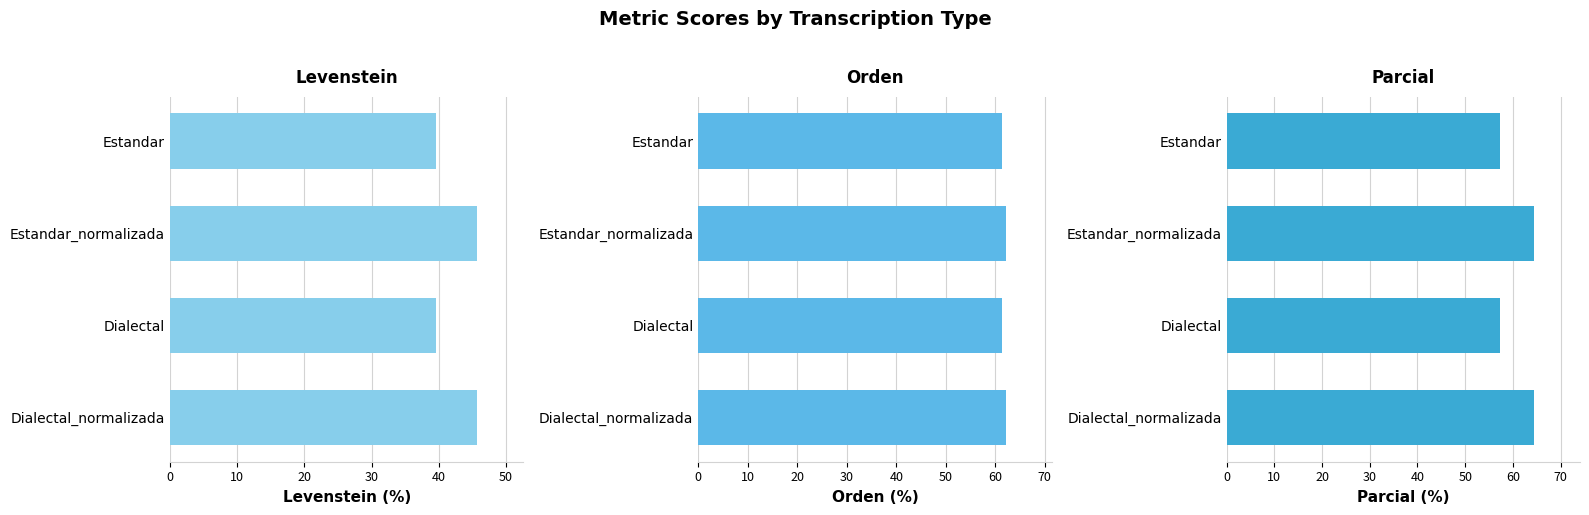

At how many categories does at least one series exceed 56?

4